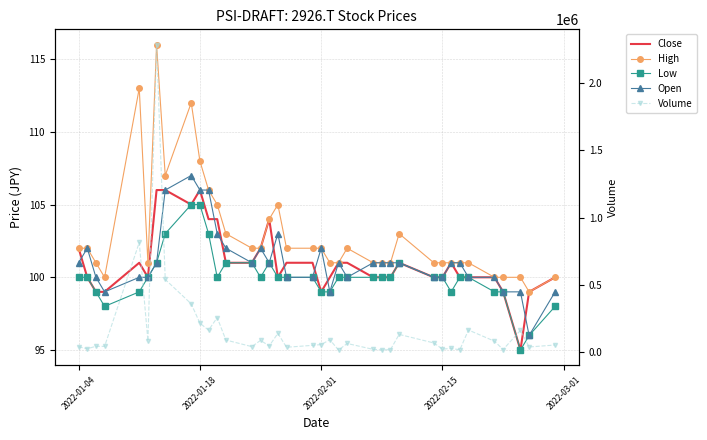

What is the greatest value displayed?

2285000